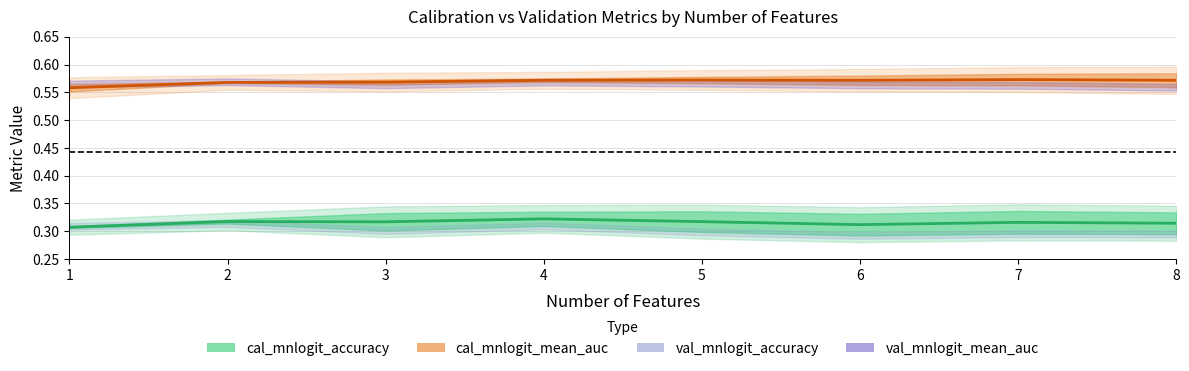

Which series has the largest total across all categories?

cal_mnlogit_mean_auc